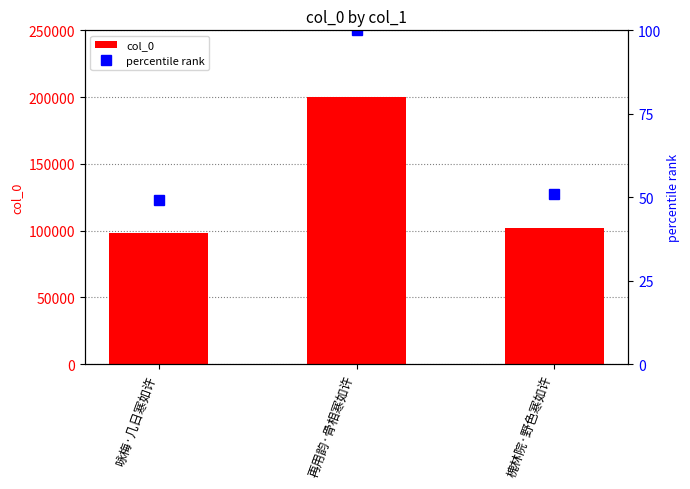

The value of percentile rank at 槐林院·野色寒如许 is 50.9. True or false?

True